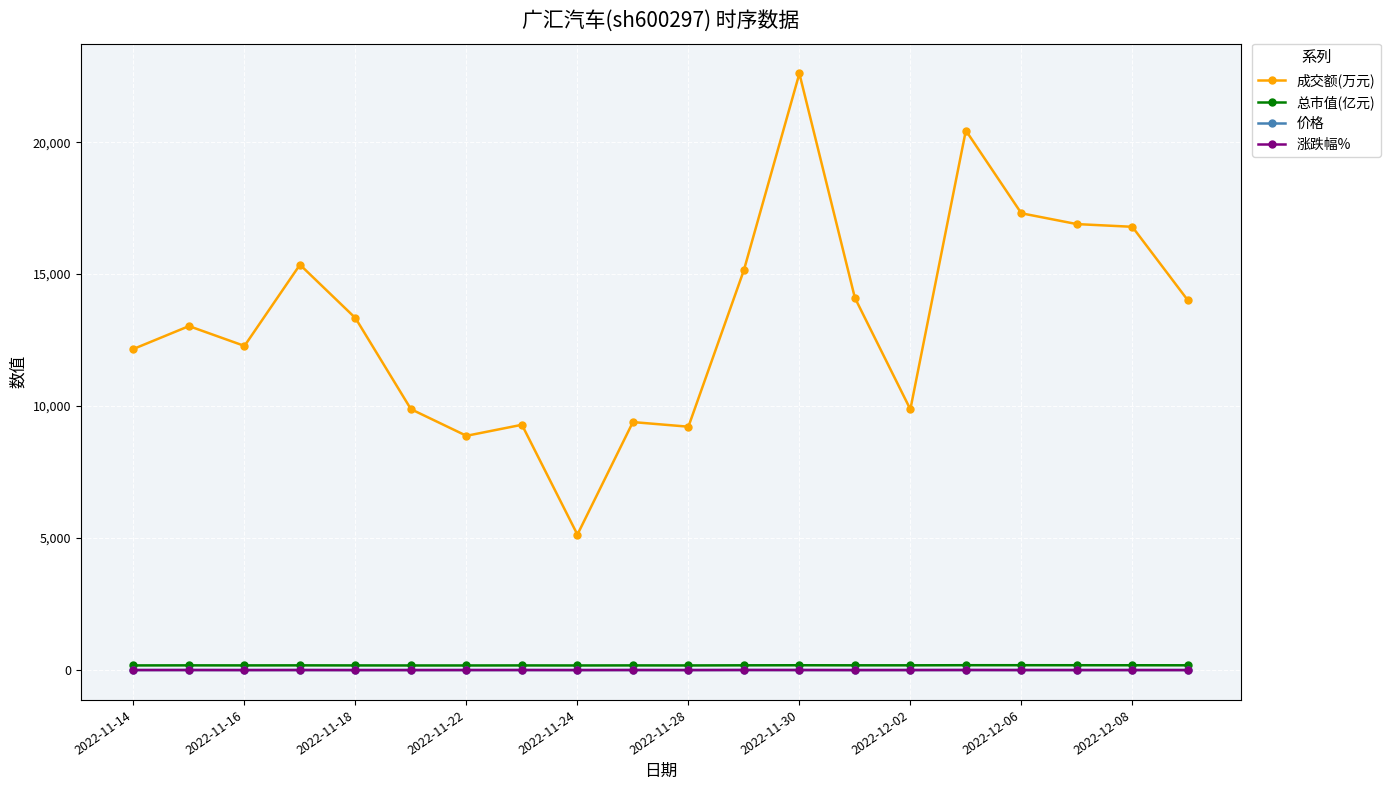

What are all the series names shown in the legend?

成交额(万元), 总市值(亿元), 价格, 涨跌幅%